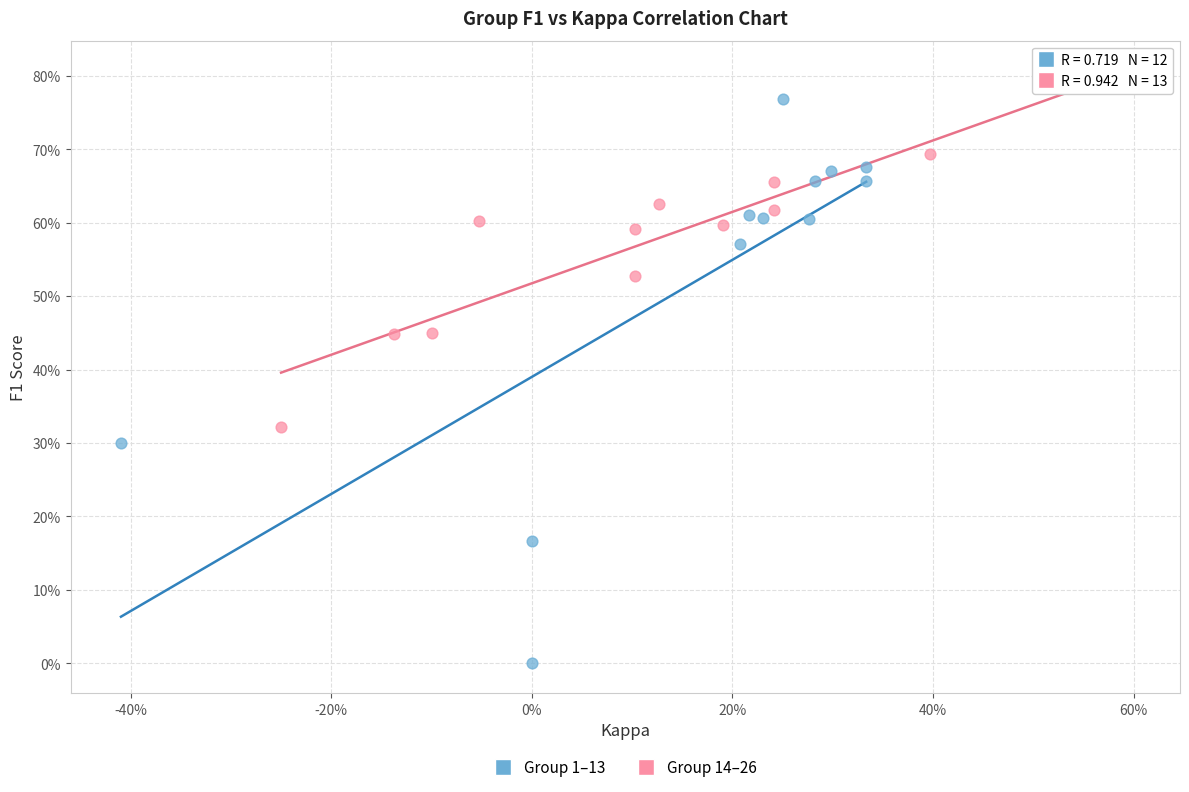

Which series reaches the minimum Y coordinate?

Group 1–13